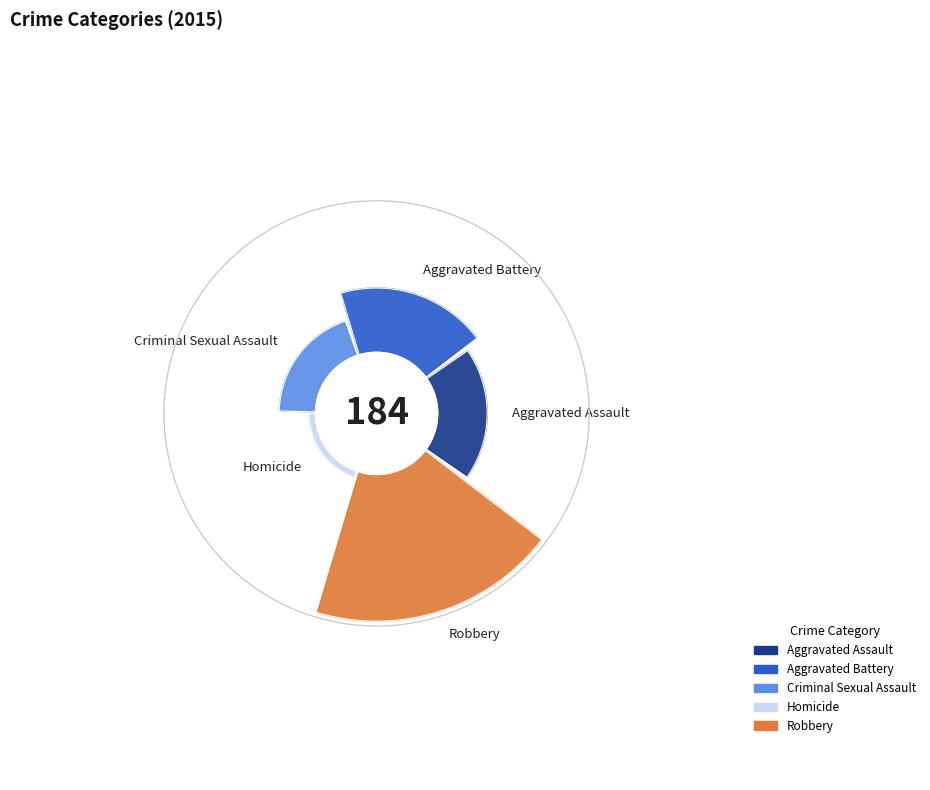

To the nearest percent, what is the average slice percentage?

20%